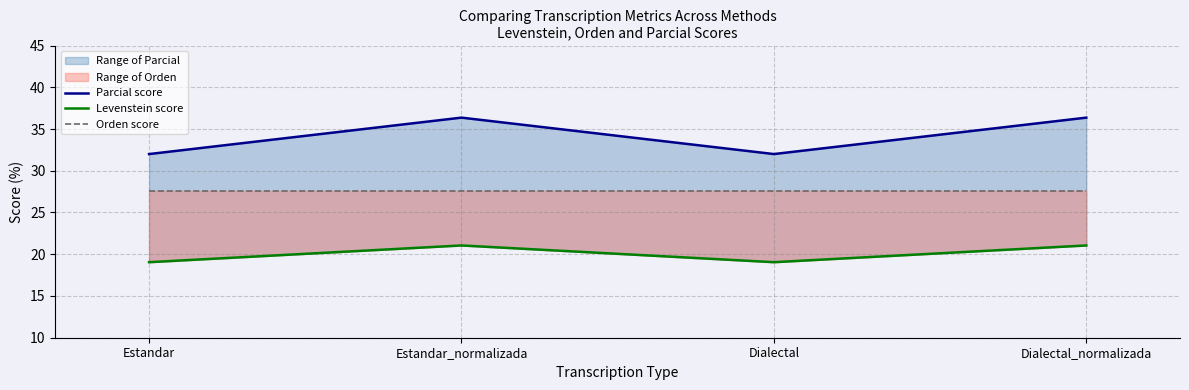

Reading left to right, extract all data points from this chart.

Parcial score: Estandar=32.0	Estandar_normalizada=36.4	Dialectal=32.0	Dialectal_normalizada=36.4
Levenstein score: Estandar=19.0	Estandar_normalizada=21.1	Dialectal=19.0	Dialectal_normalizada=21.1
Orden score: Estandar=27.6	Estandar_normalizada=27.6	Dialectal=27.6	Dialectal_normalizada=27.6